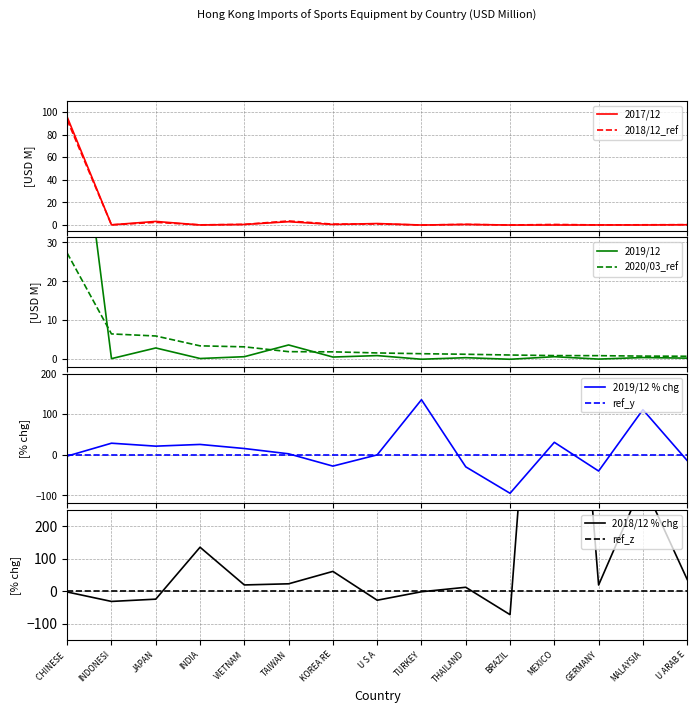

How many intersections are there between 201912 and 202003?

3